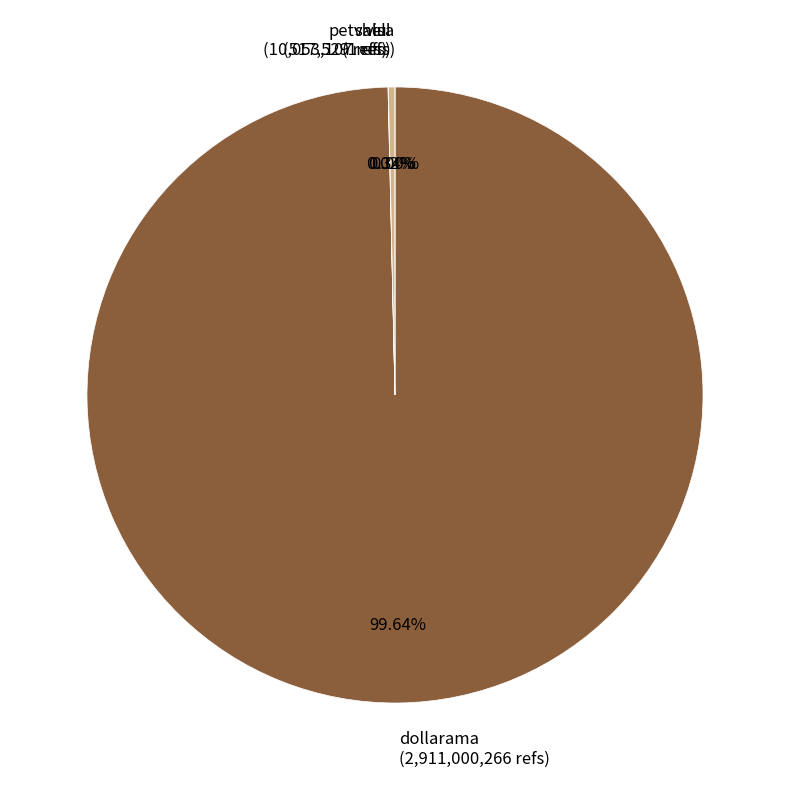

How much of the chart is everything except dollarama?

0.4%